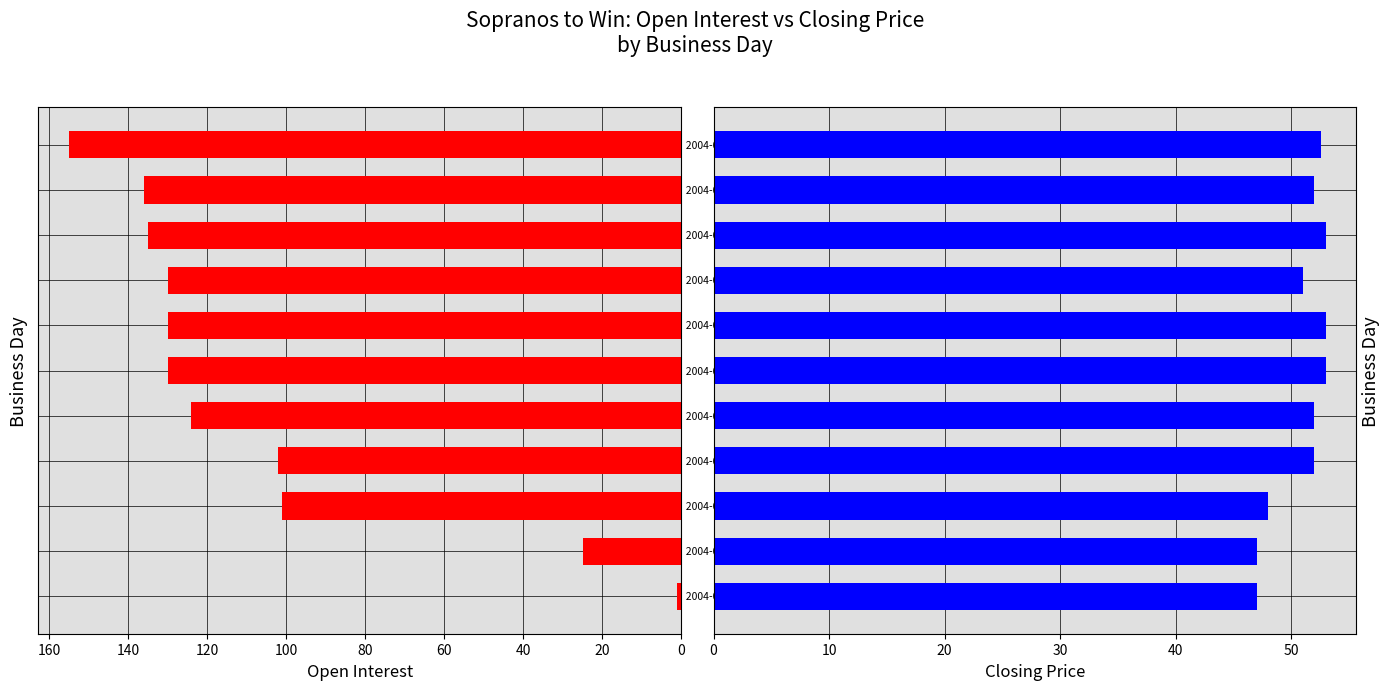

At how many categories does at least one series exceed 66?

9